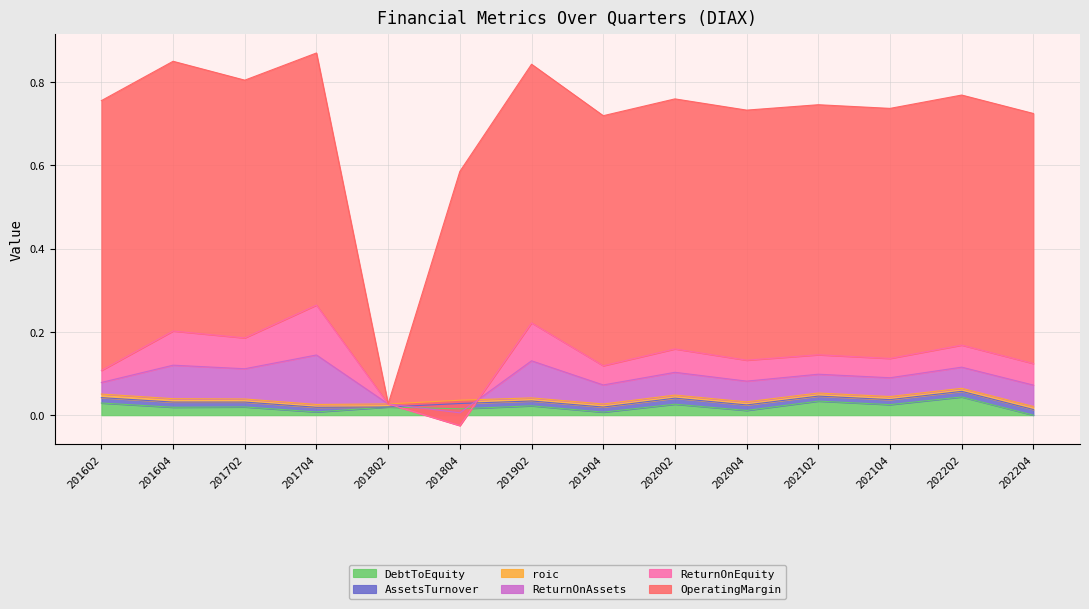

Which series has the largest range (max minus min)?

OperatingMargin